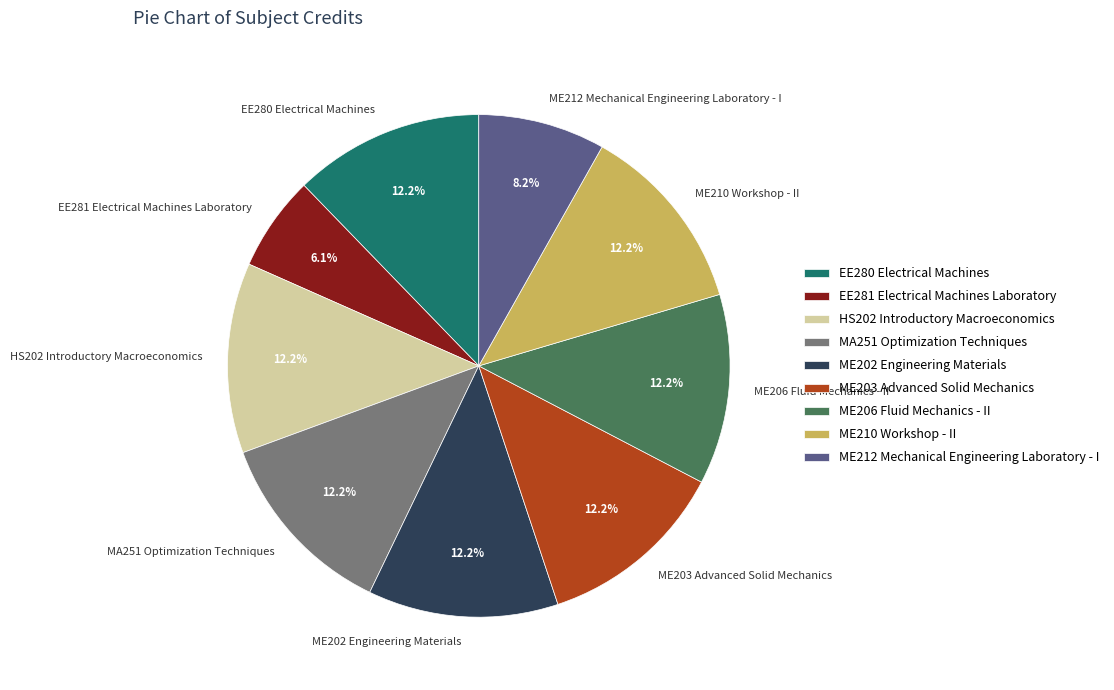

What percentage is the MA251 Optimization Techniques slice, to the nearest percent?

12%